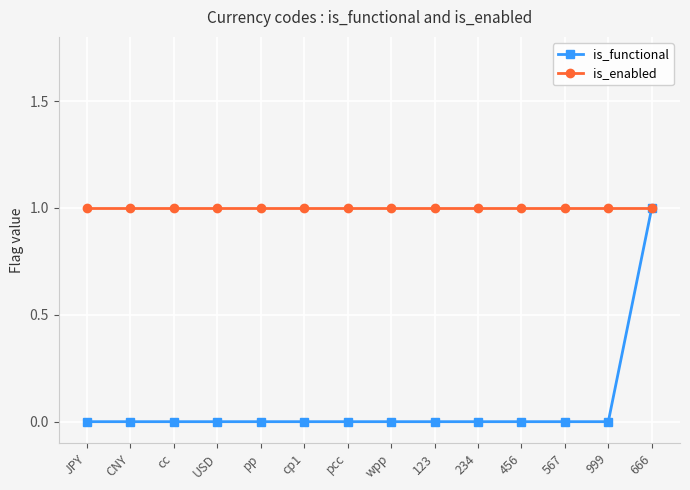

At which category is the sum across all series the highest?

666